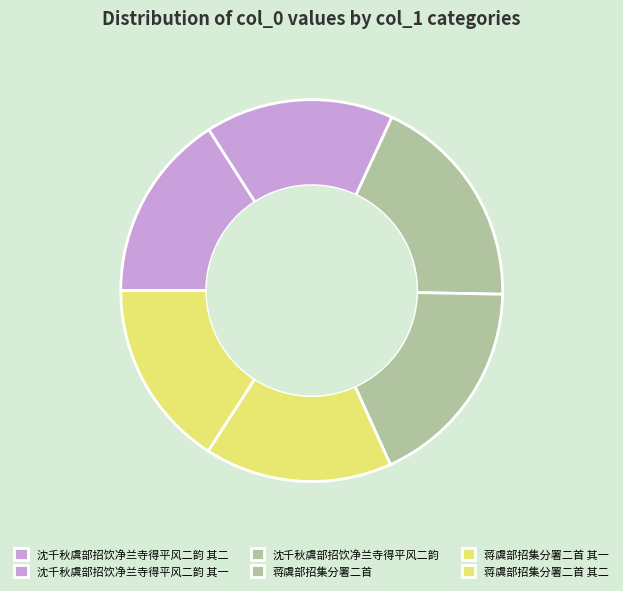

Combined, what portion of the pie is 沈千秋虞部招饮净兰寺得平风二韵 and 蒋虞部招集分署二首 其一?

34.3%